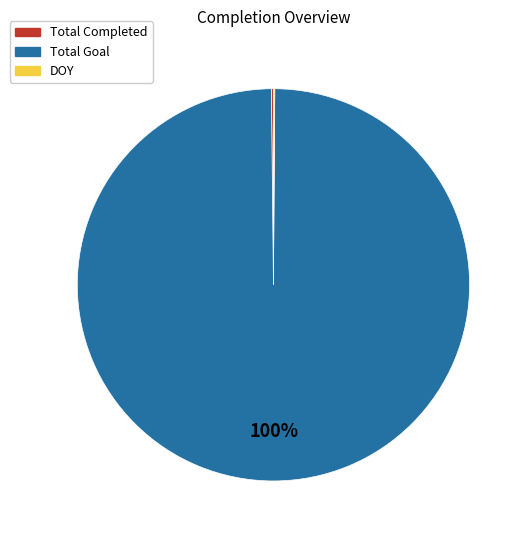

Which category has the biggest portion of the pie?

Total Goal